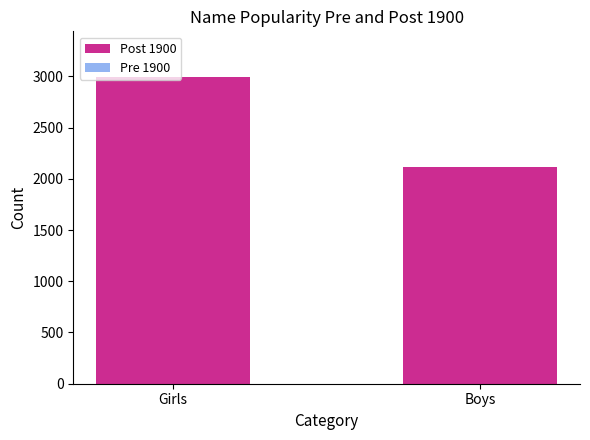

Read the Pre 1900 value at Girls.

2